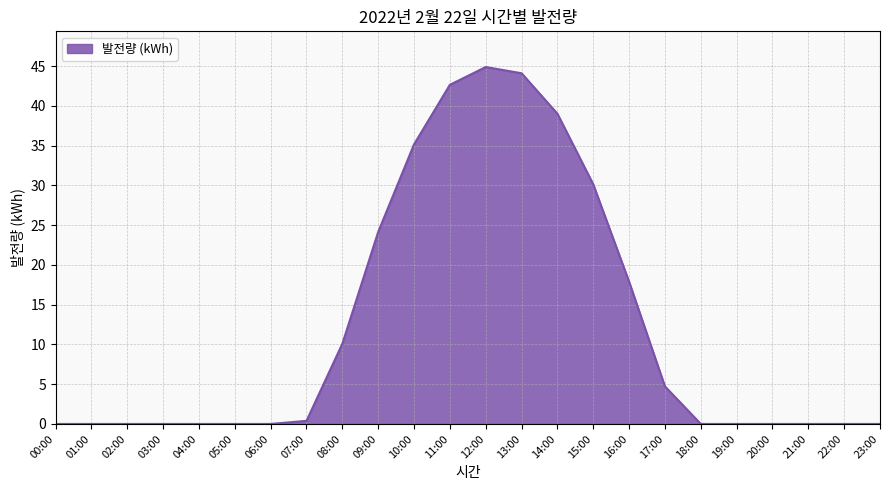

The chart shows a value of 18.4 at 21:00. True or false?

False